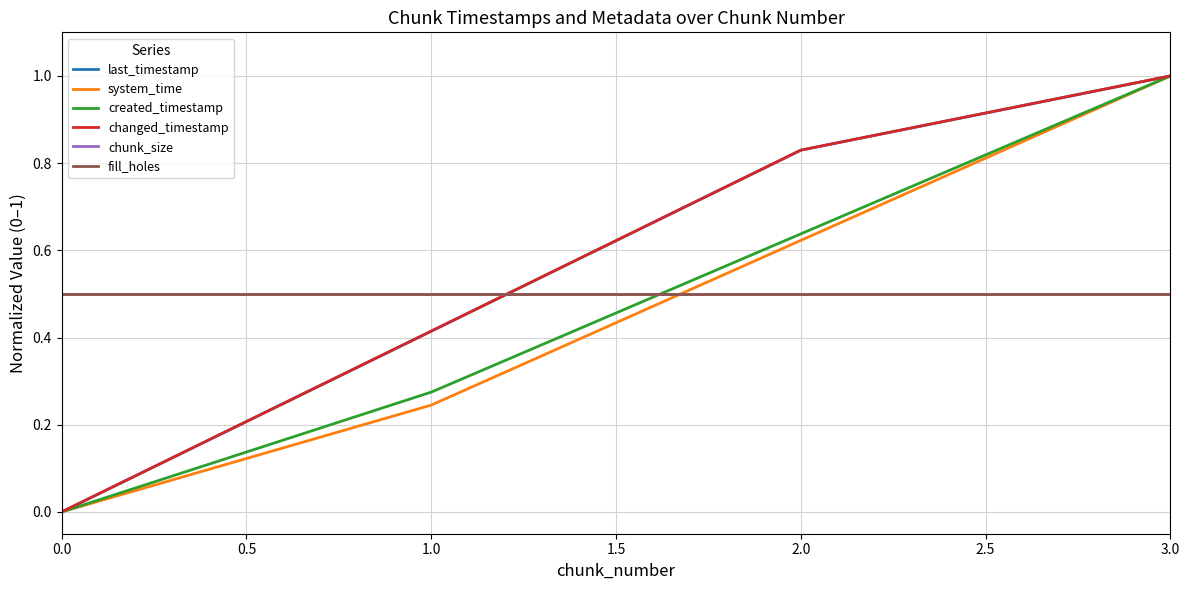

Rank the series by their maximum value, from lowest to highest.

chunk_size, fill_holes, last_timestamp, system_time, created_timestamp, changed_timestamp